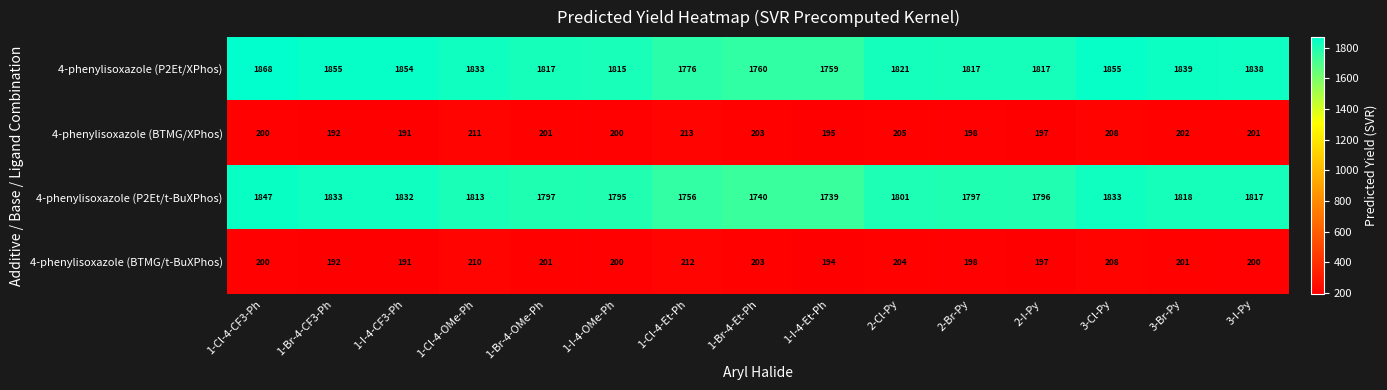

At which label does 4-phenylisoxazole (P2Et/t-BuXPhos) reach its peak?

1-Cl-4-CF3-Ph